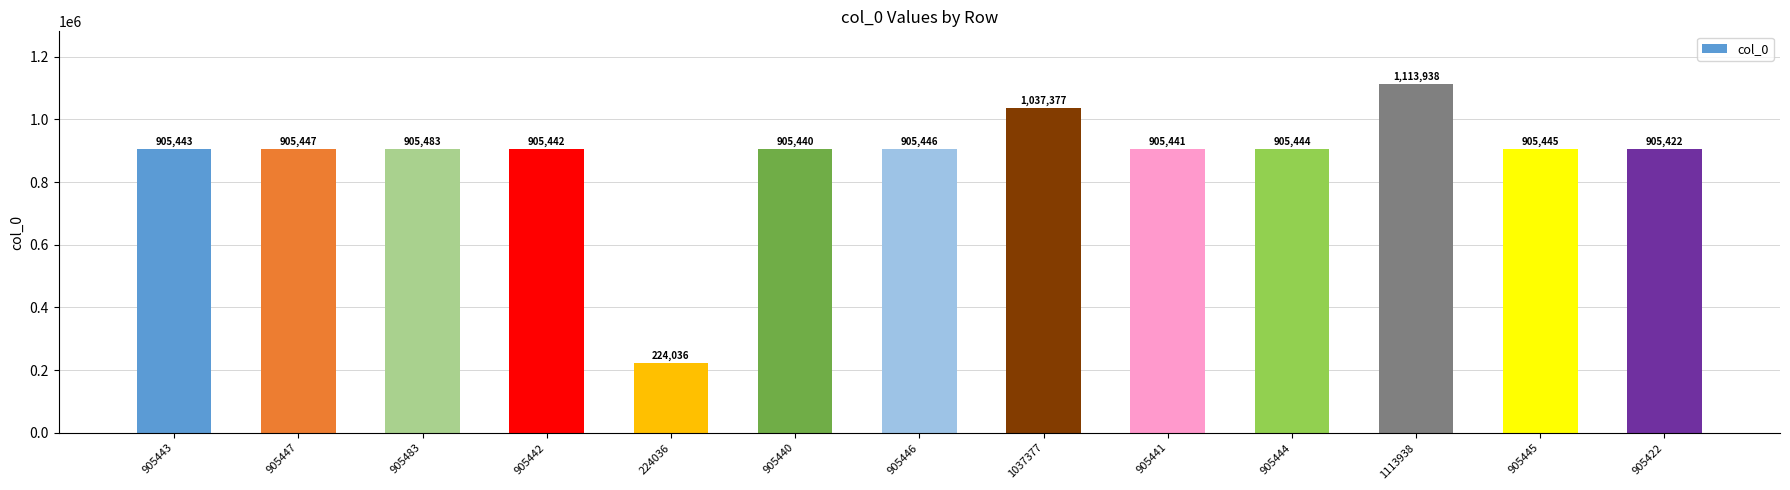

Rank the categories by value from lowest to highest.

224036, 905422, 905440, 905441, 905442, 905443, 905444, 905445, 905446, 905447, 905483, 1037377, 1113938